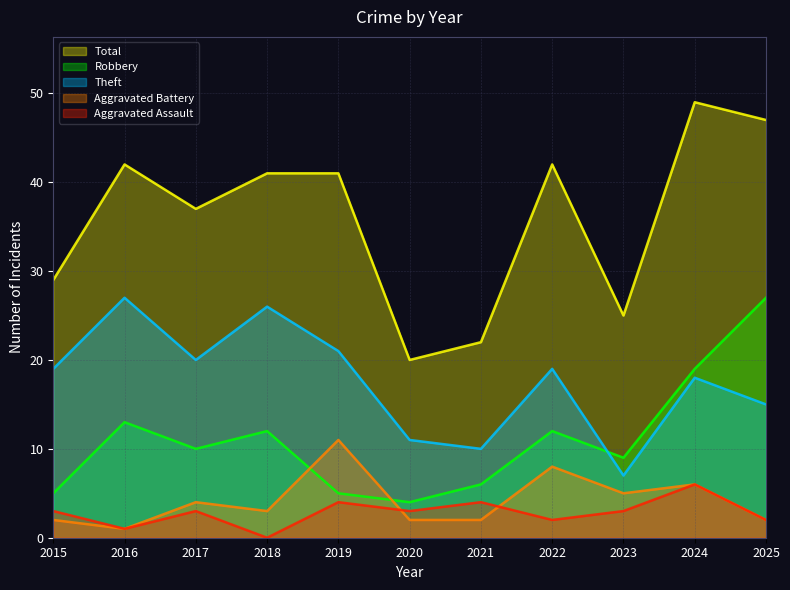

Which category has the lowest value across all series?

2018